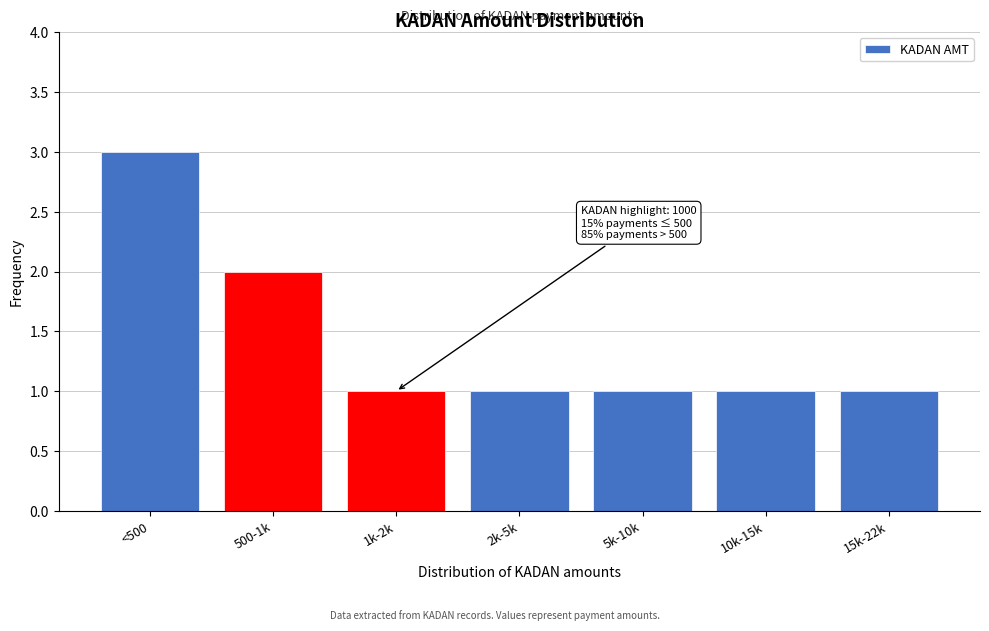

Reading left to right, list all the values displayed in this chart.

<500=3	500-1k=2	1k-2k=1	2k-5k=1	5k-10k=1	10k-15k=1	15k-22k=1